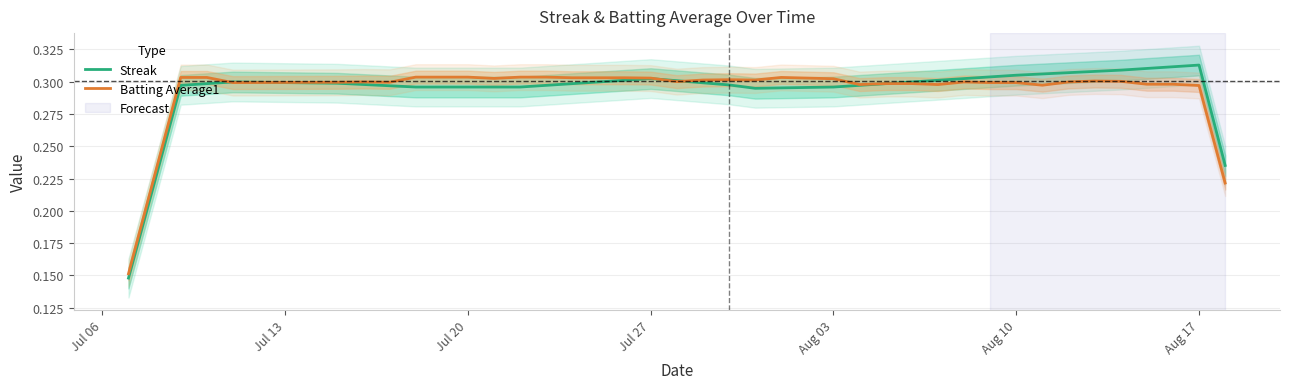

Between which two adjacent categories do Batting Average1 and Streak first intersect?

Jul 27 and Aug 03